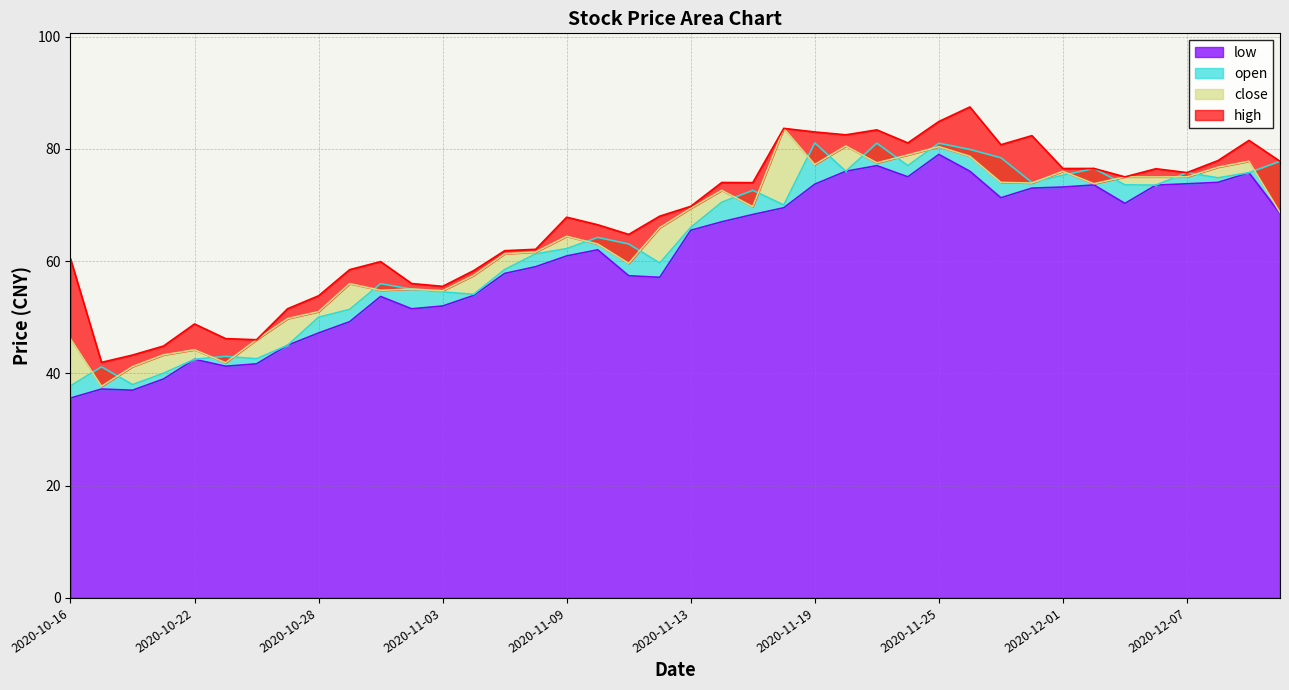

What are all the series names shown in the legend?

low, open, close, high